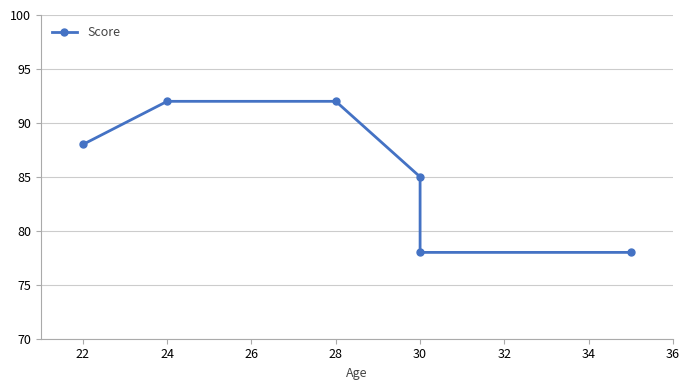

True or false: the data has more than 1 interior local peaks.

False